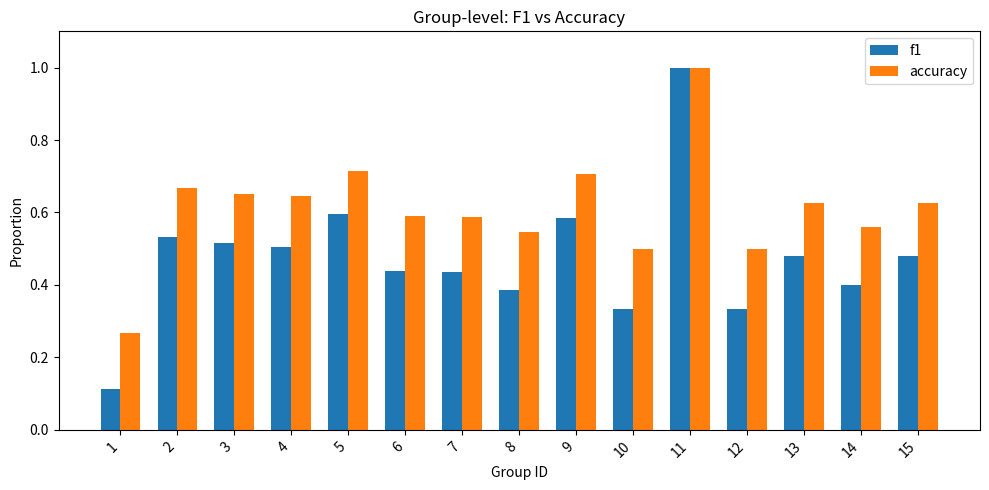

What is the total value across all series at 8?

0.9